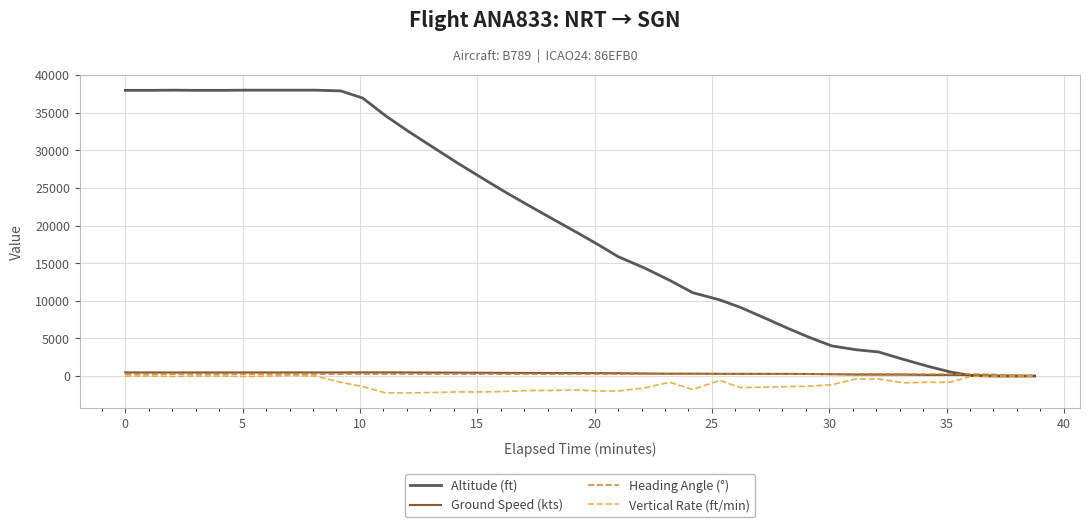

Which series has the largest range (max minus min)?

Altitude (ft)